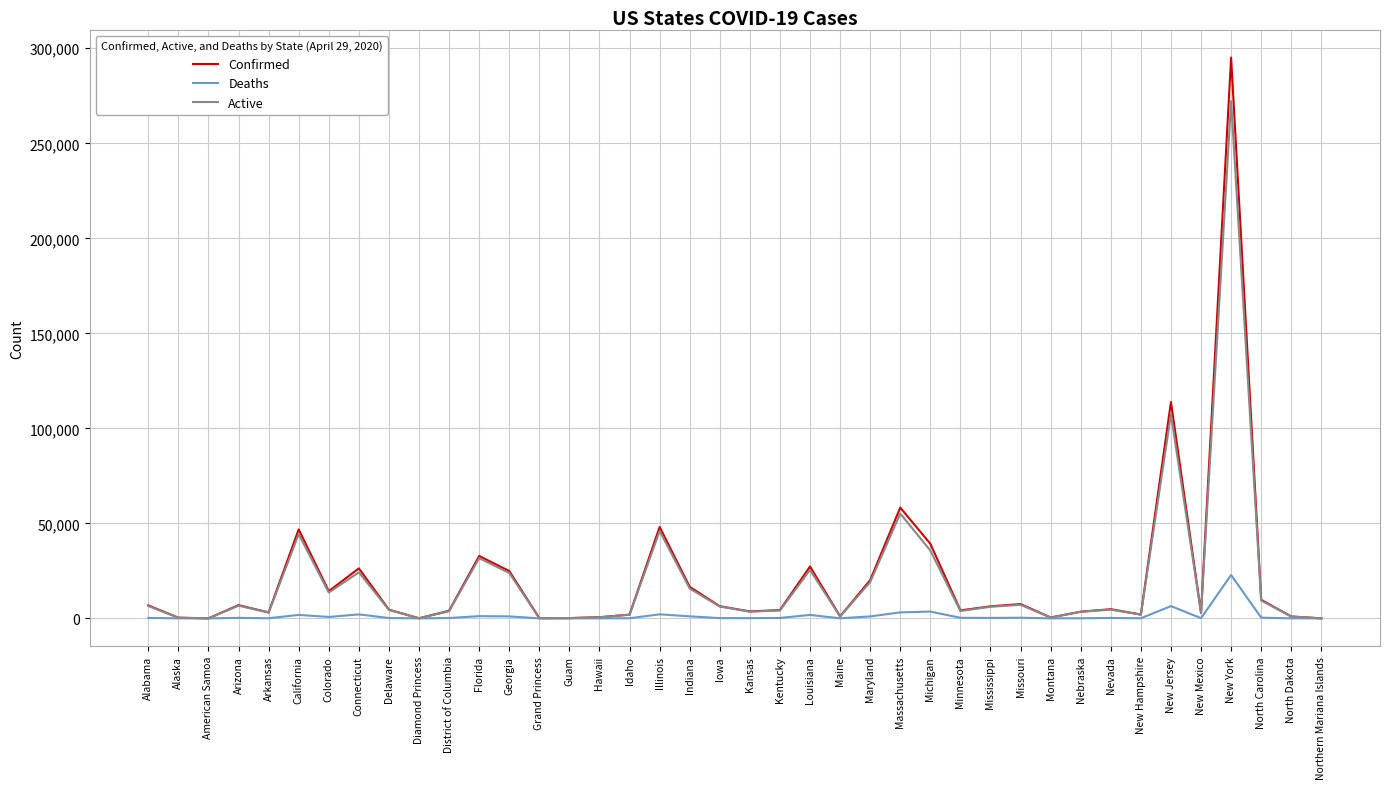

Rank the series by their maximum value, from lowest to highest.

Deaths, Active, Confirmed